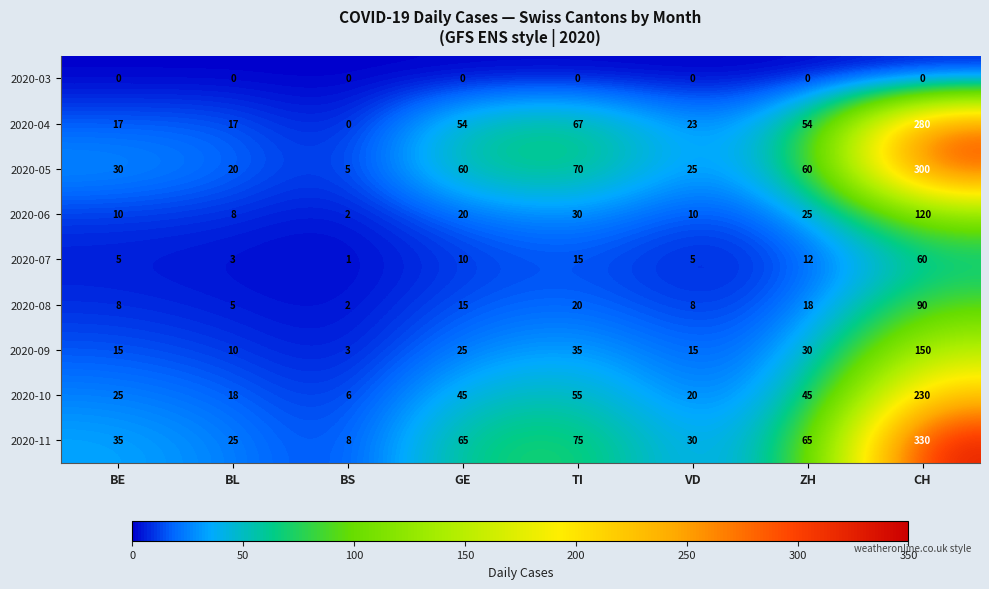

Which series has the largest range (max minus min)?

2020-11